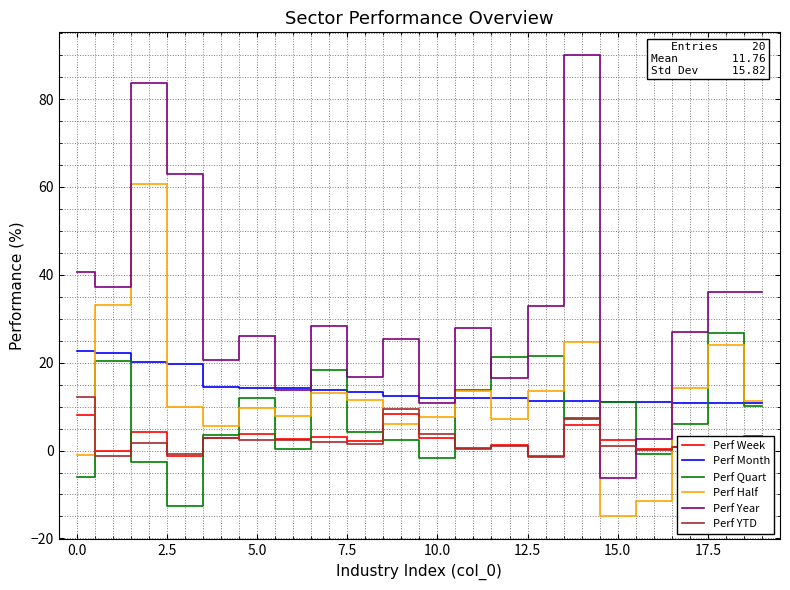

What is the sum of all Perf Half values?

246.1